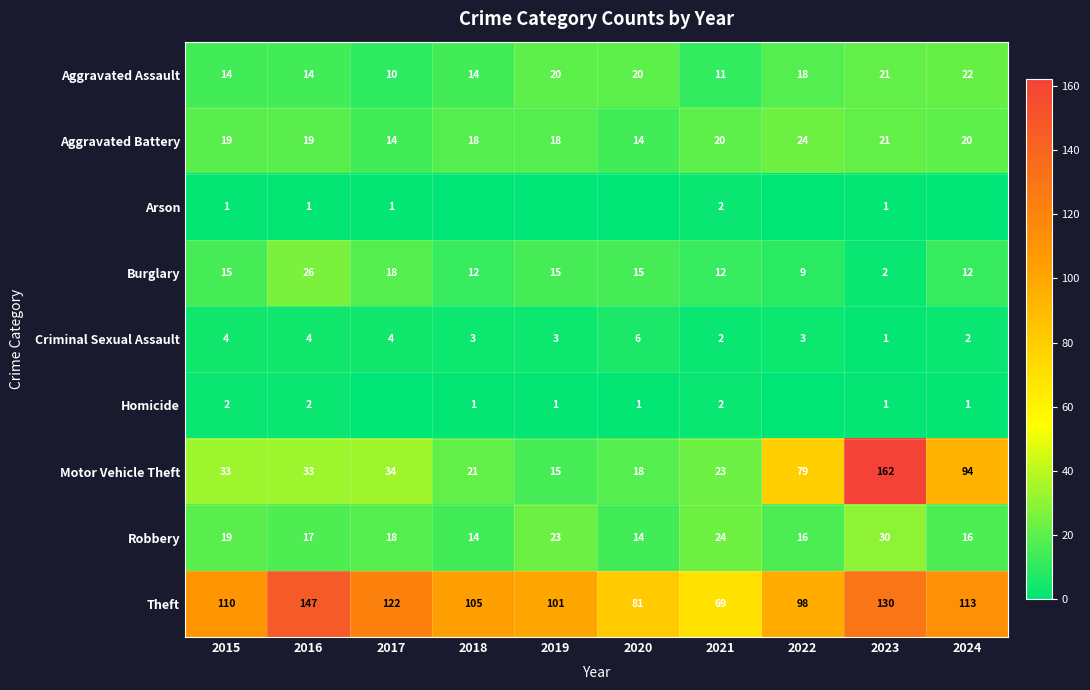

Which series has the largest total across all categories?

Theft